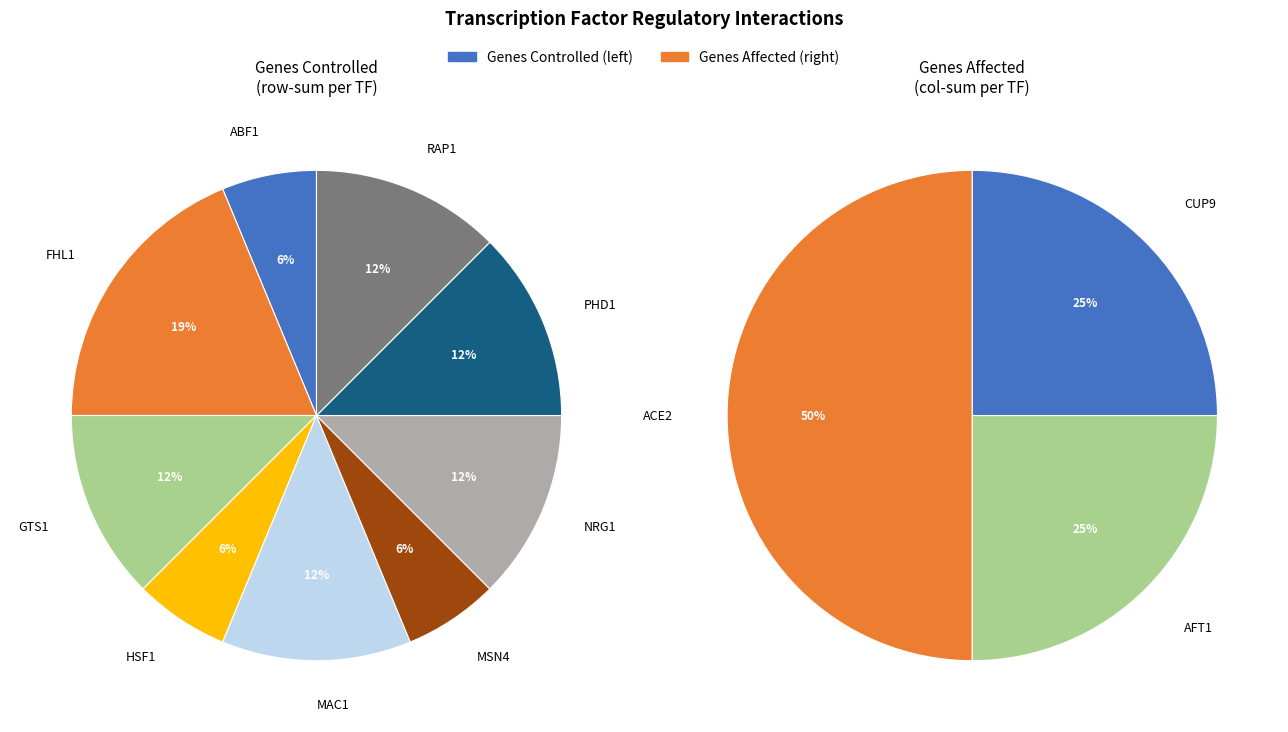

Which category has the biggest portion of the pie?

FHL1